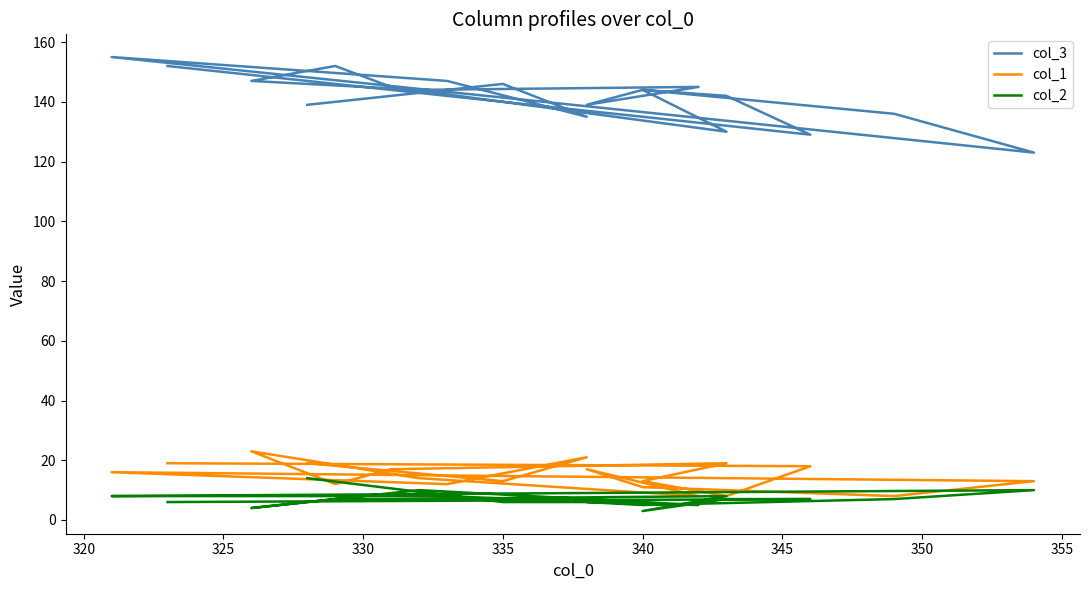

What is the label of the 7th point from the left?

345